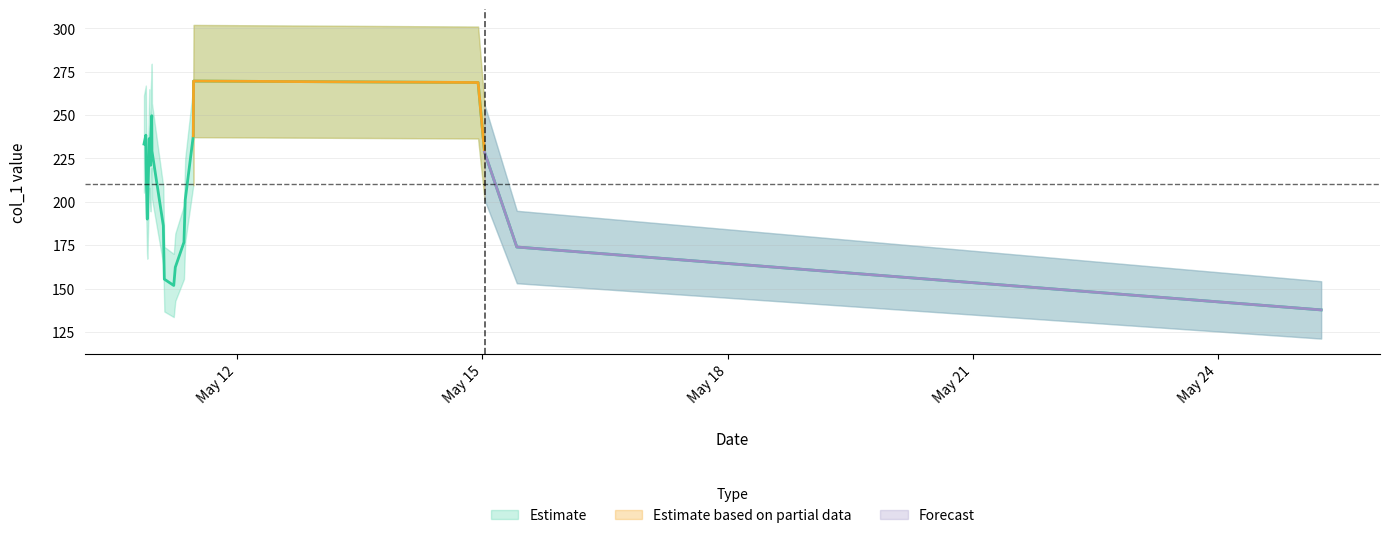

Rank the categories by value from lowest to highest.

2019-05-10 21:35:35, 2019-05-11 08:21:38, 2019-05-11 02:35:56, 2019-05-25 06:15:42, 2019-05-10 21:31:35, 2019-05-15 10:05:39, 2019-05-10 22:34:51, 2019-05-10 20:37:22, 2019-05-11 02:18:07, 2019-05-11 05:21:49, 2019-05-10 22:13:44, 2019-05-11 11:05:59, 2019-05-10 22:37:05, 2019-05-15 00:36:59, 2019-05-11 08:44:12, 2019-05-11 05:49:13, 2019-05-10 21:14:46, 2019-05-10 21:57:03, 2019-05-10 22:57:37, 2019-05-14 22:43:37, 2019-05-10 22:54:42, 2019-05-11 11:10:43, 2019-05-10 21:09:58, 2019-05-10 22:10:14